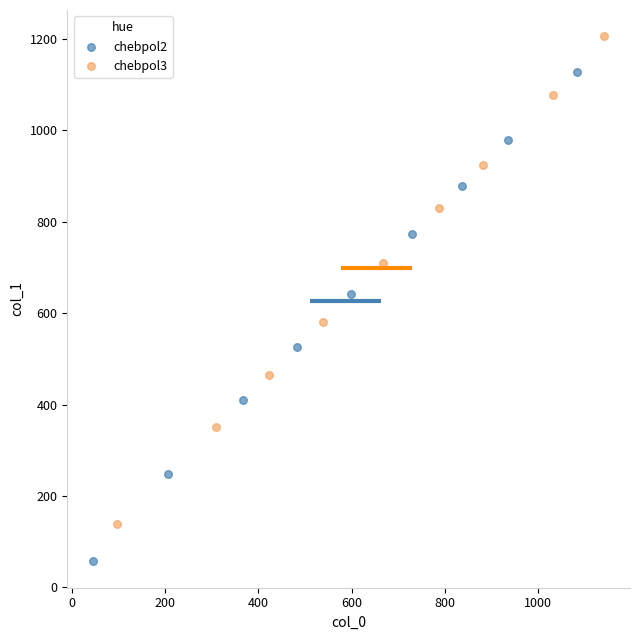

Which series contains the lowest Y value?

chebpol2